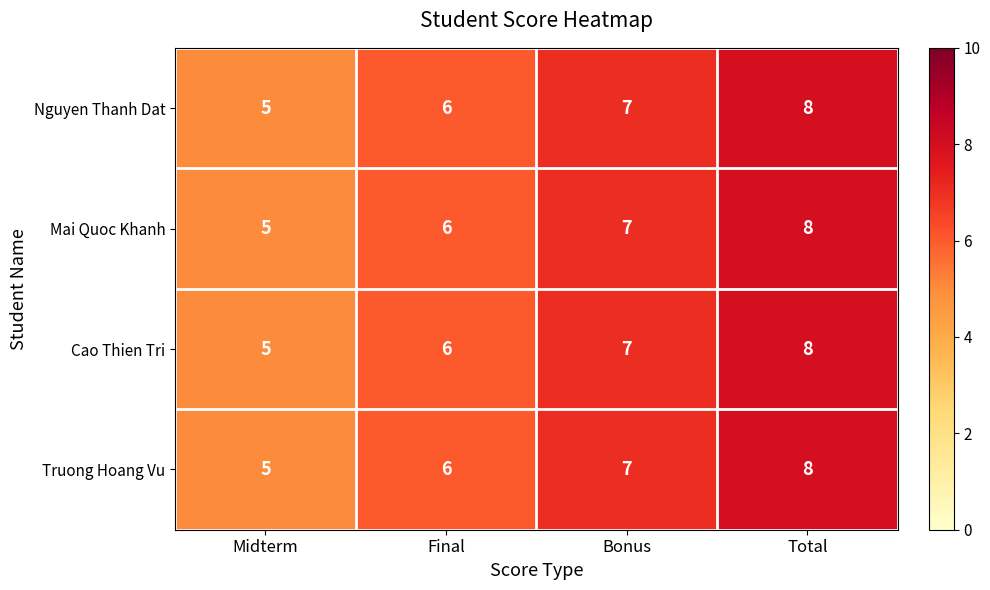

Rank the categories by Nguyen Thanh Dat value from lowest to highest.

Midterm, Final, Bonus, Total